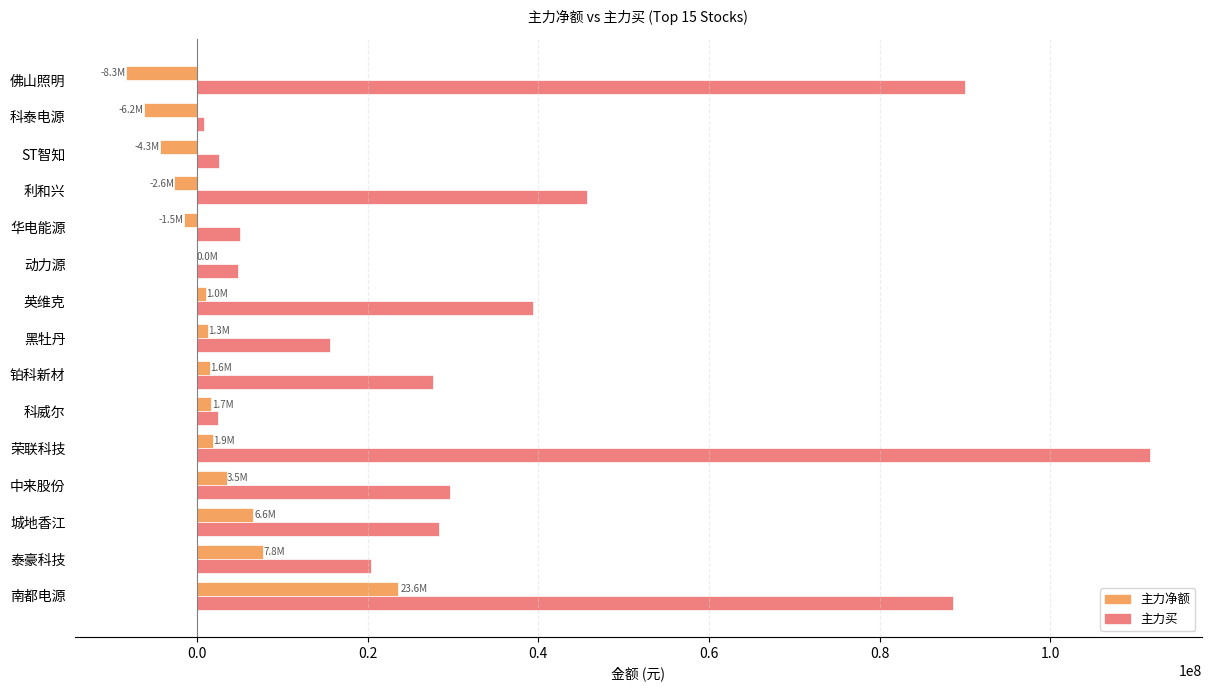

Between 荣联科技 and 黑牡丹, which series saw the biggest shift?

主力买